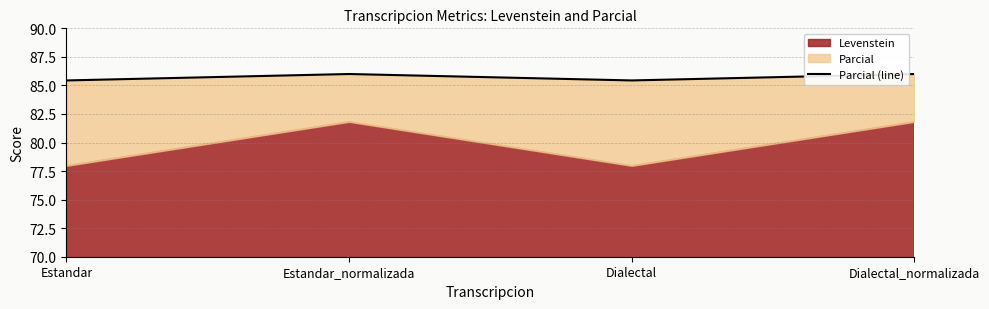

Does the chart display data point markers on the line(s)?

No